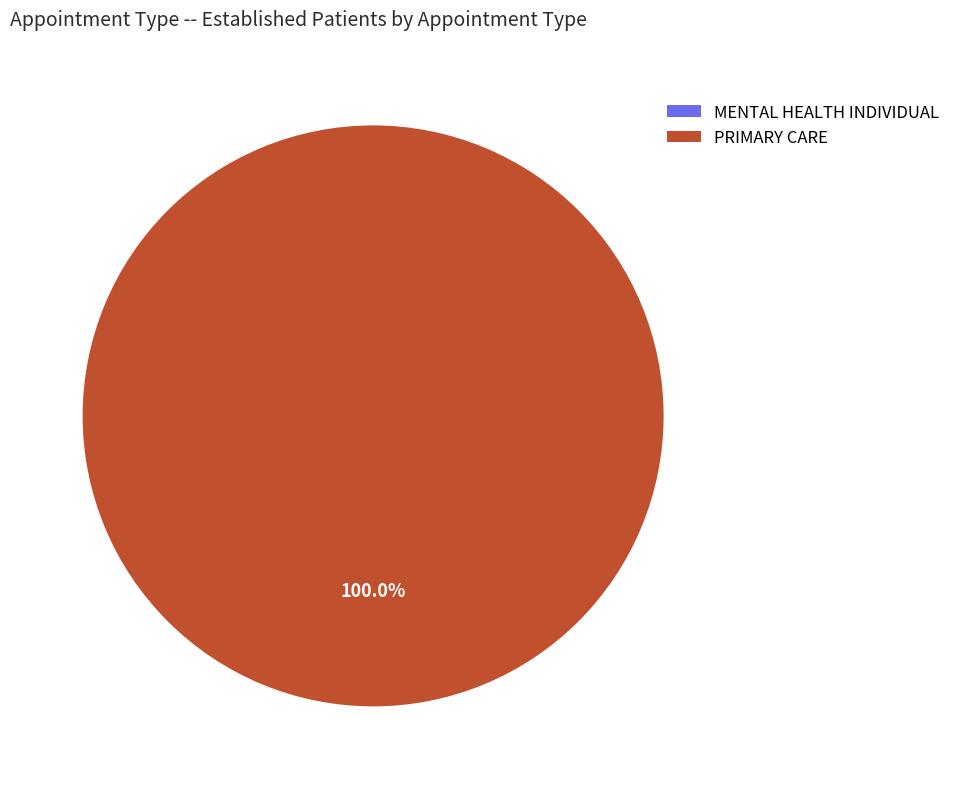

What percentage do PRIMARY CARE and MENTAL HEALTH INDIVIDUAL together represent?

100.0%